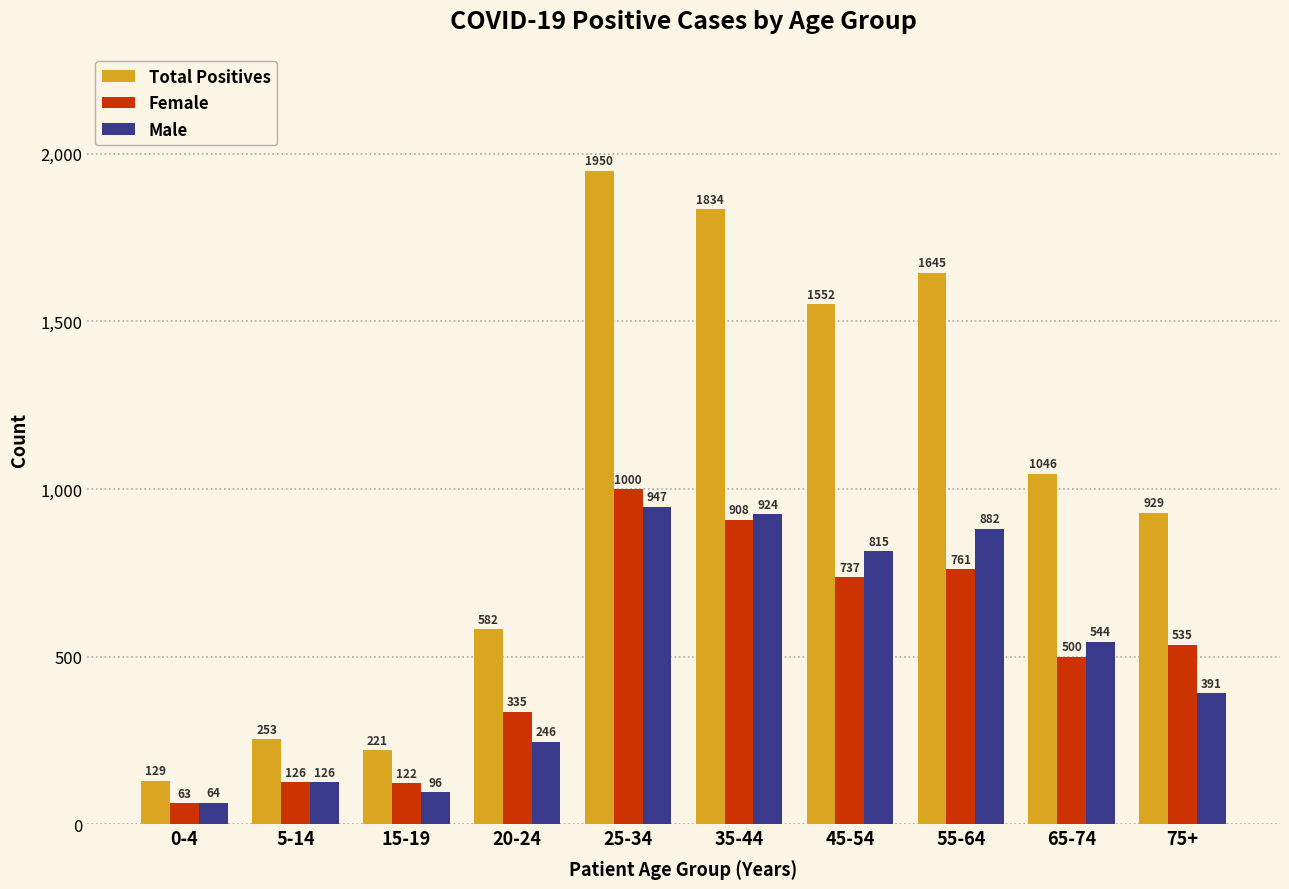

What is the label of the 1st bar from the left?

0-4